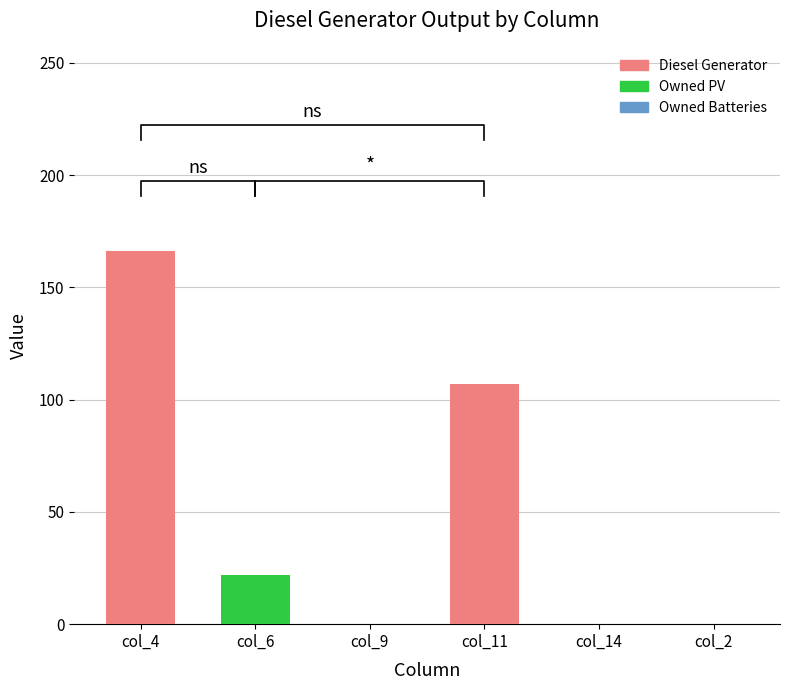

Reading left to right, transcribe all the data shown in this chart.

col_4=166	col_6=22	col_9=0	col_11=107	col_14=0	col_2=0